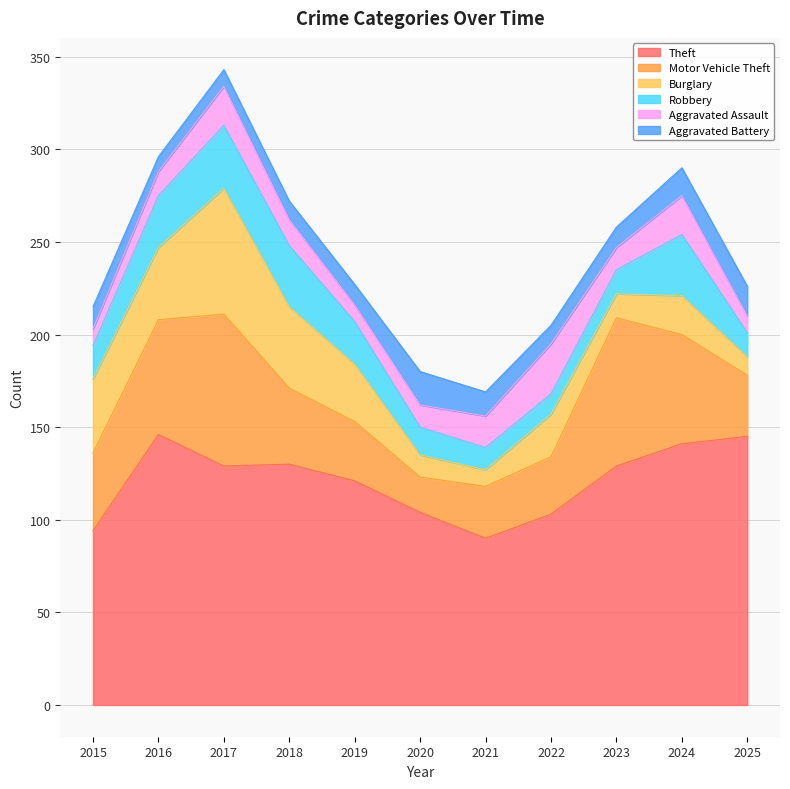

What is the difference between the Aggravated Battery values at 2018 and 2021?

3